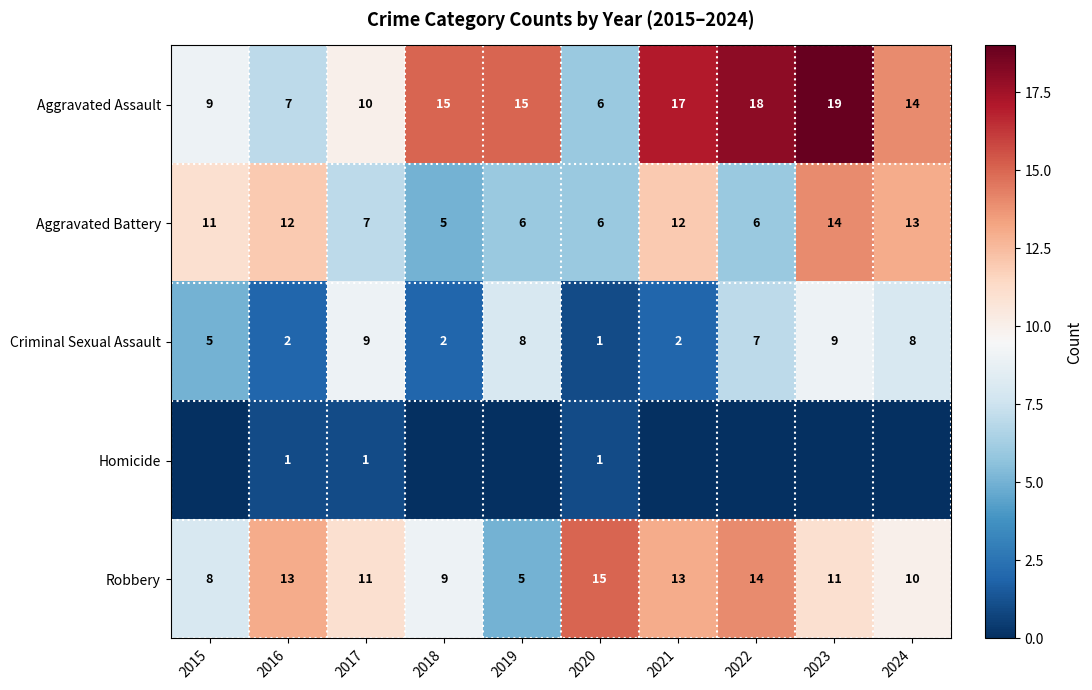

The Aggravated Battery series shows 7 at 2017. True or false?

True